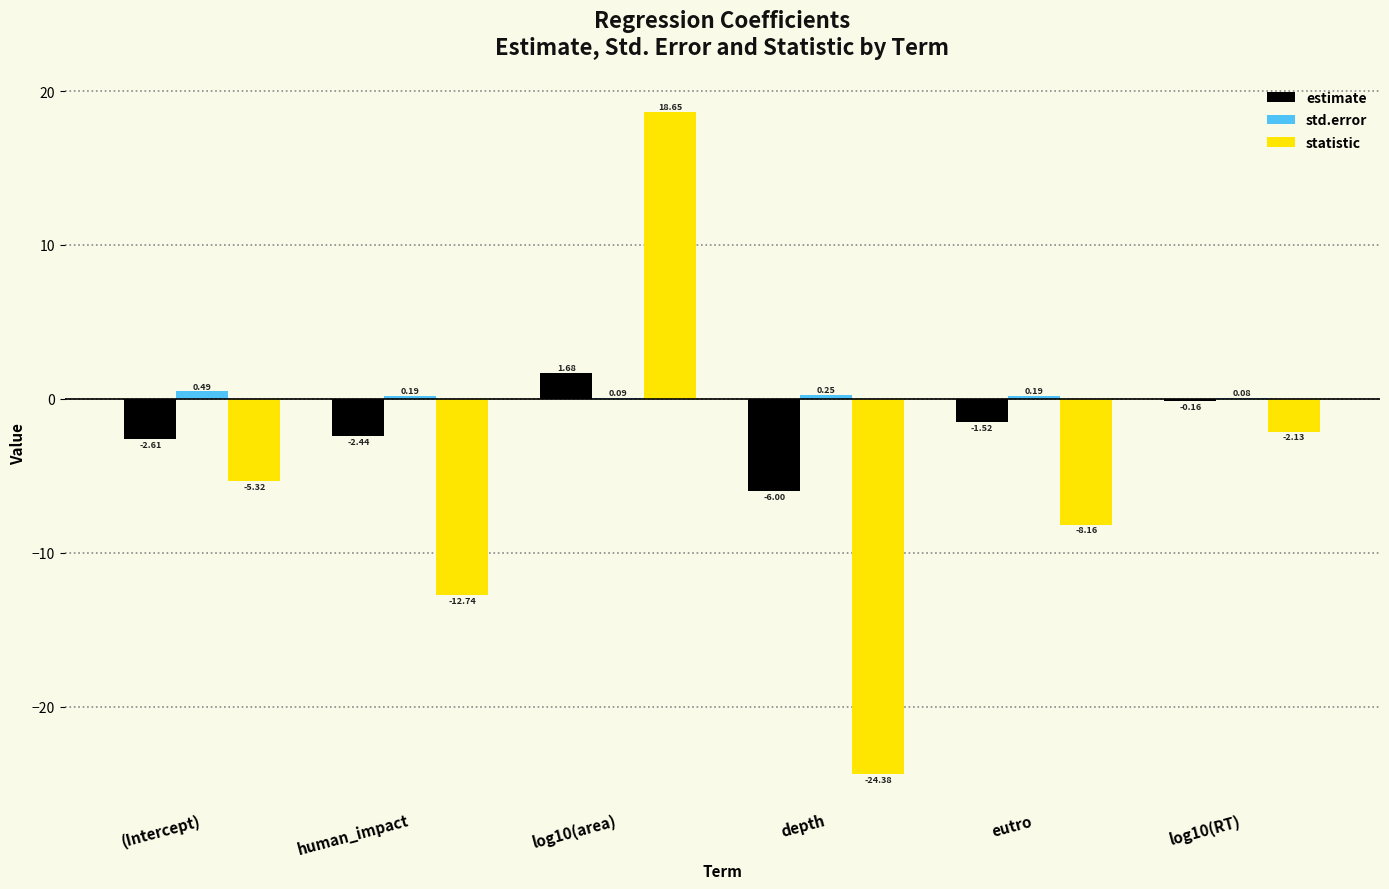

What are all the series names shown in the legend?

estimate, std.error, statistic